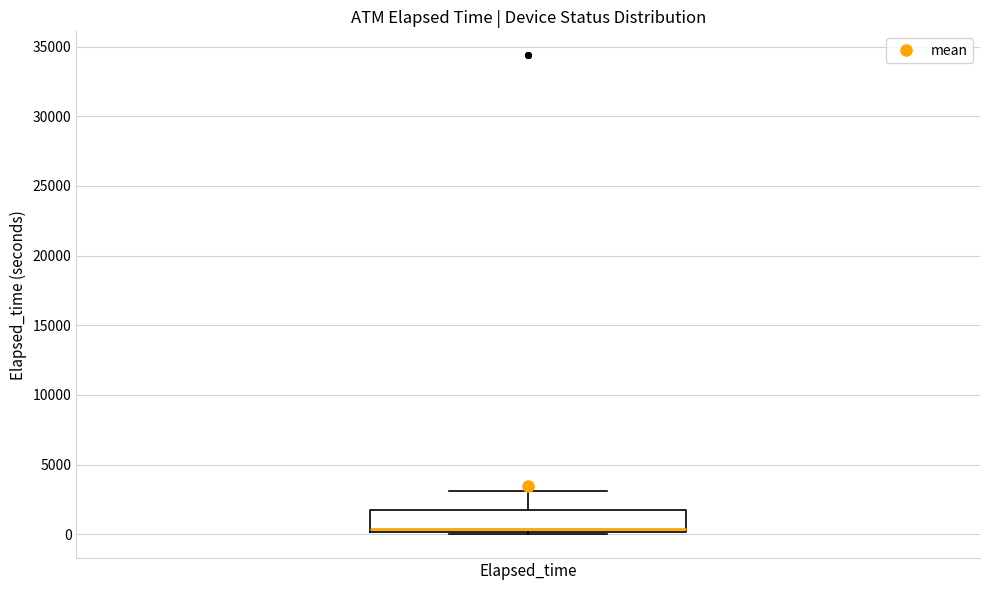

Transcribe this box plot: give where the median line is, the range the box spans, and where the two whiskers end, as read against the y-axis. The values are not printed on the chart, so give them approximately, as read against the axis.

median 500, box 0 to 1500, whiskers 0 (just below the box's lower edge) to 3000